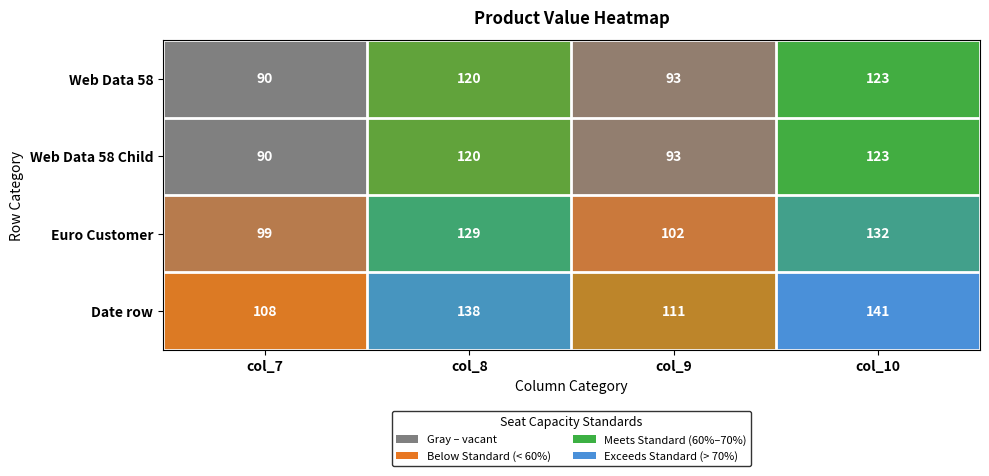

What is the total value across all series at col_7?

387